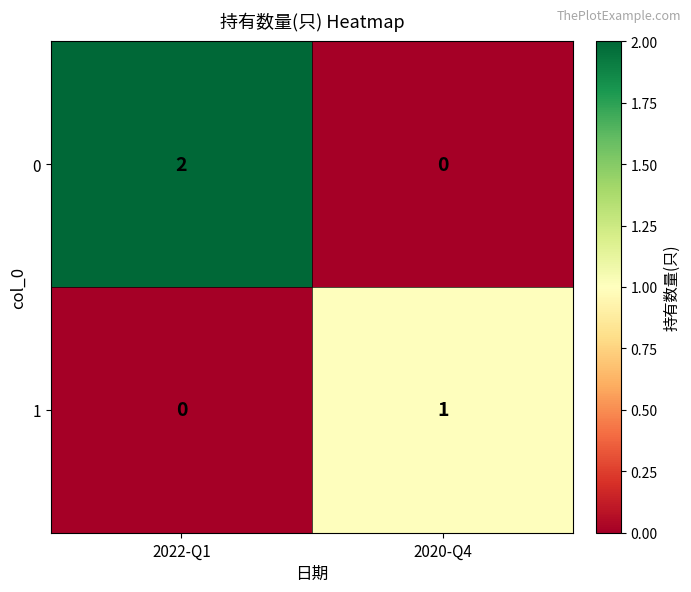

Which label corresponds to the largest value in the chart?

2022-Q1